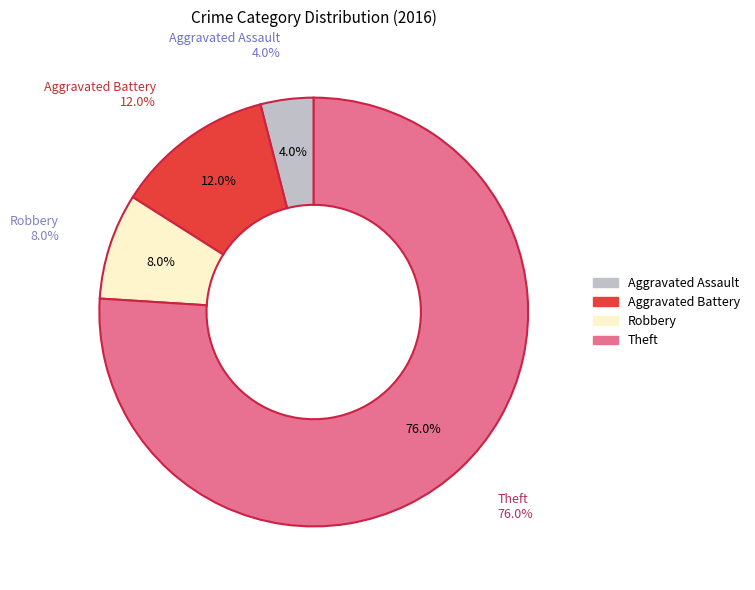

Does any single category account for the majority?

Yes